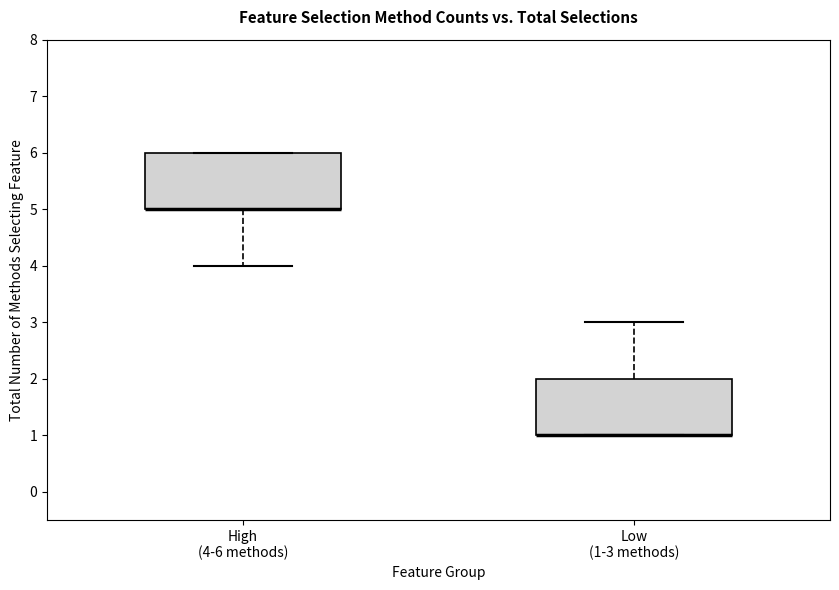

Where is the lower edge of the box for Low (1-3 methods) on the y-axis? The values are not printed on the chart, so give them approximately, as read against the axis.

1